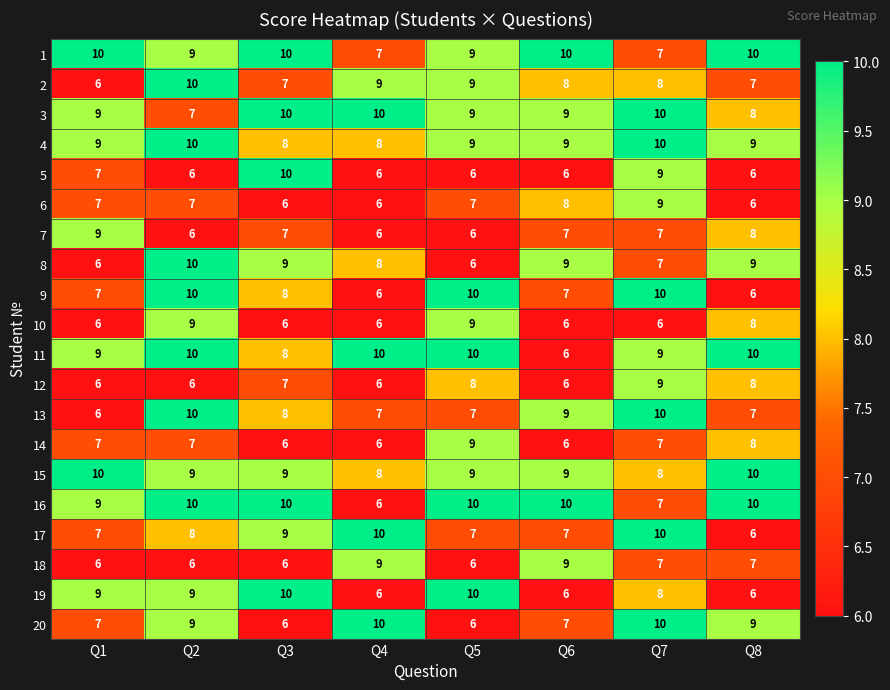

What is the spread (max minus min) of values at Q1?

4